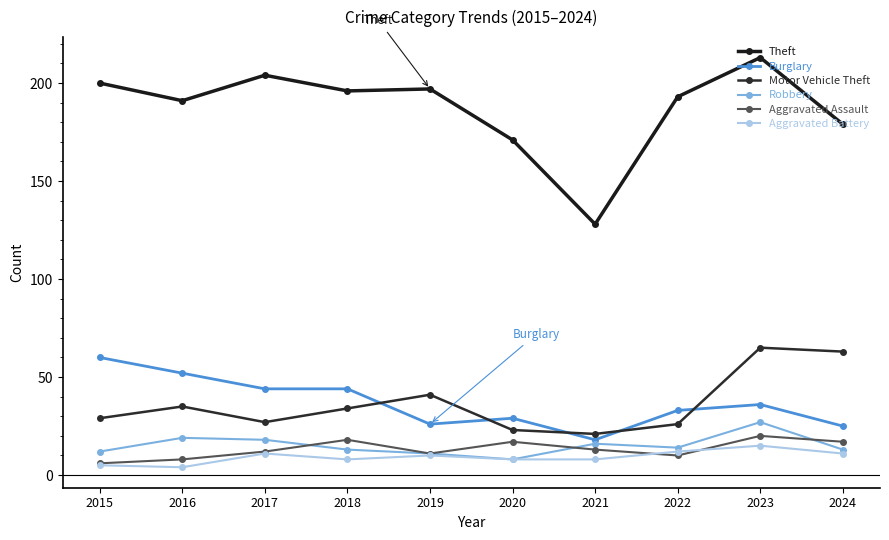

The Aggravated Battery series shows 2 at 2020. True or false?

False